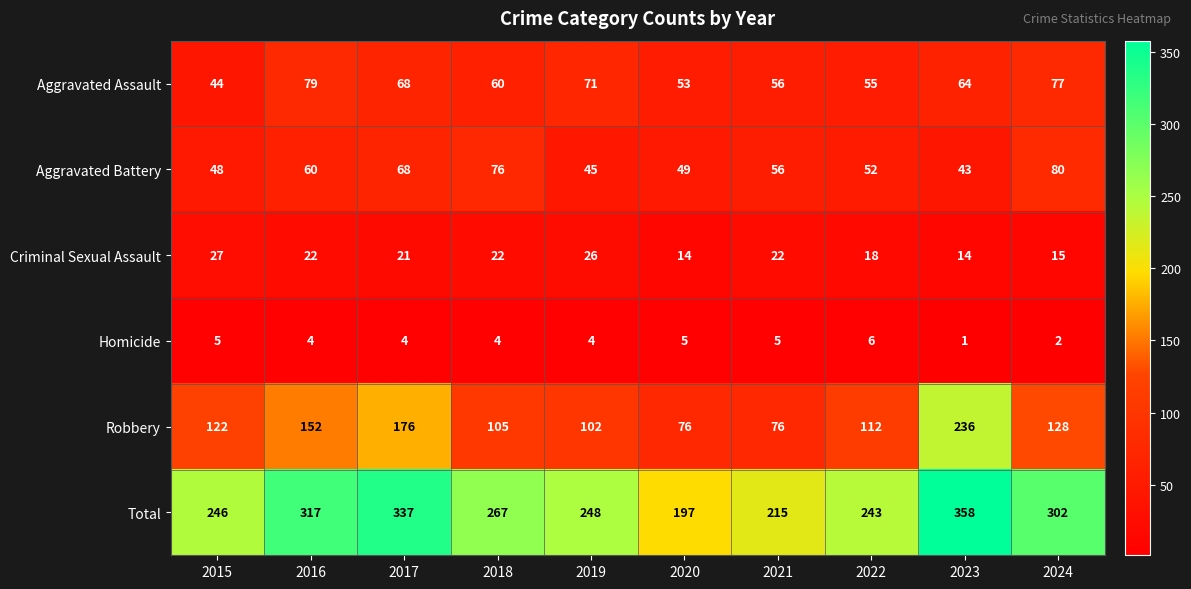

What is the difference between the maximum and minimum values in the Criminal Sexual Assault series?

13